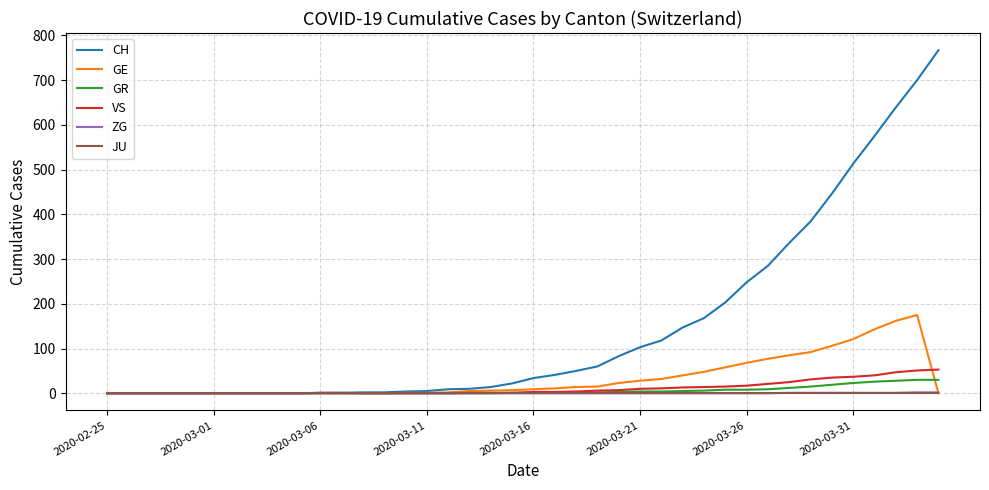

Which series has the largest range (max minus min)?

CH